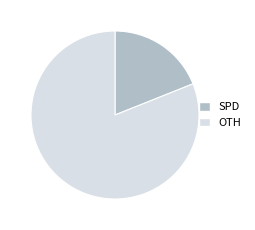

Approximately how many times larger is the value at OTH compared to SPD?

4.3